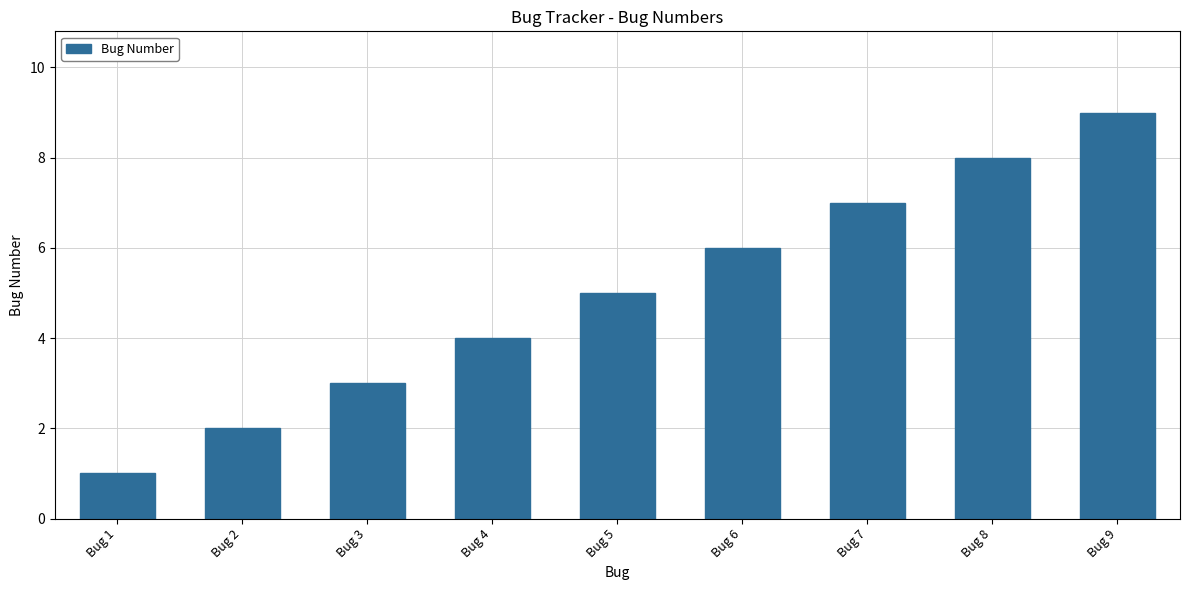

The chart shows a value of 6 at Bug 4. True or false?

False